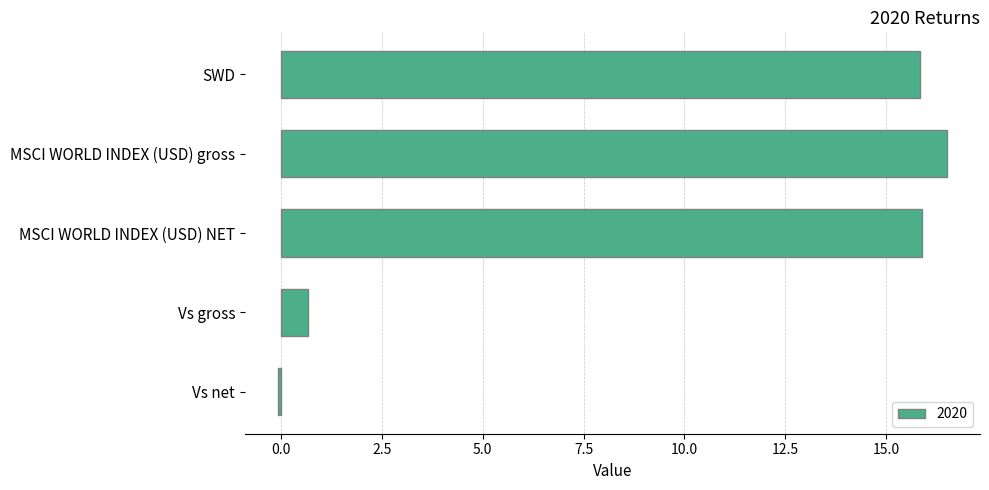

Where is the data nearest to the value 8?

Vs gross